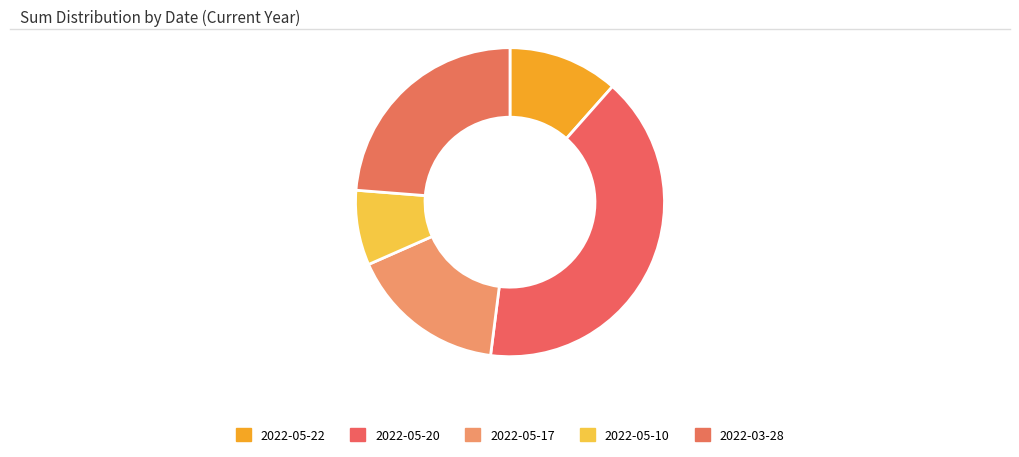

Combined, what portion of the pie is 2022-05-22 and 2022-05-10?

19.4%